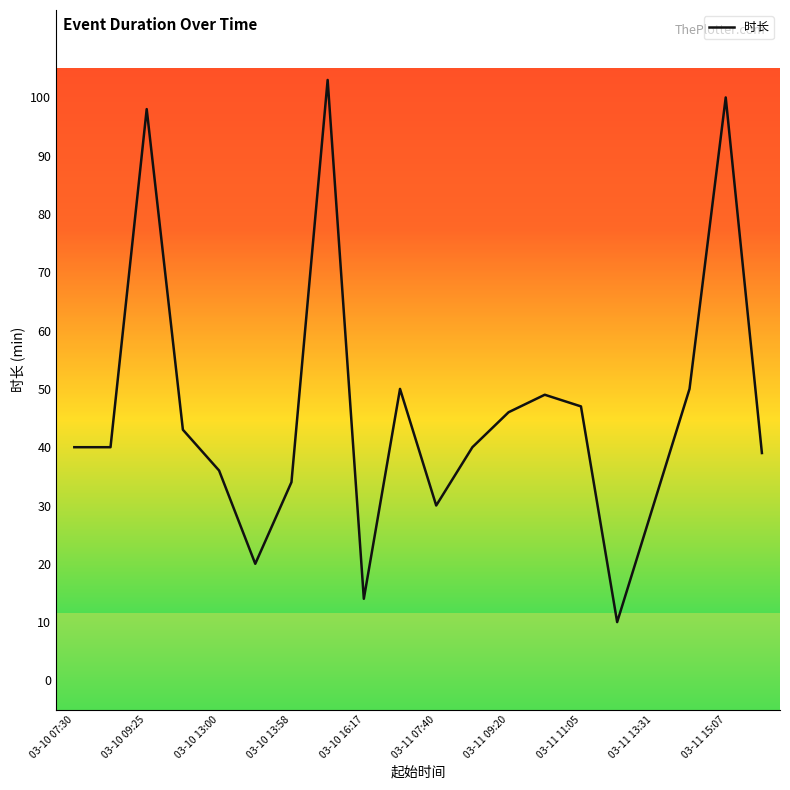

How many distinct data groups are displayed?

1